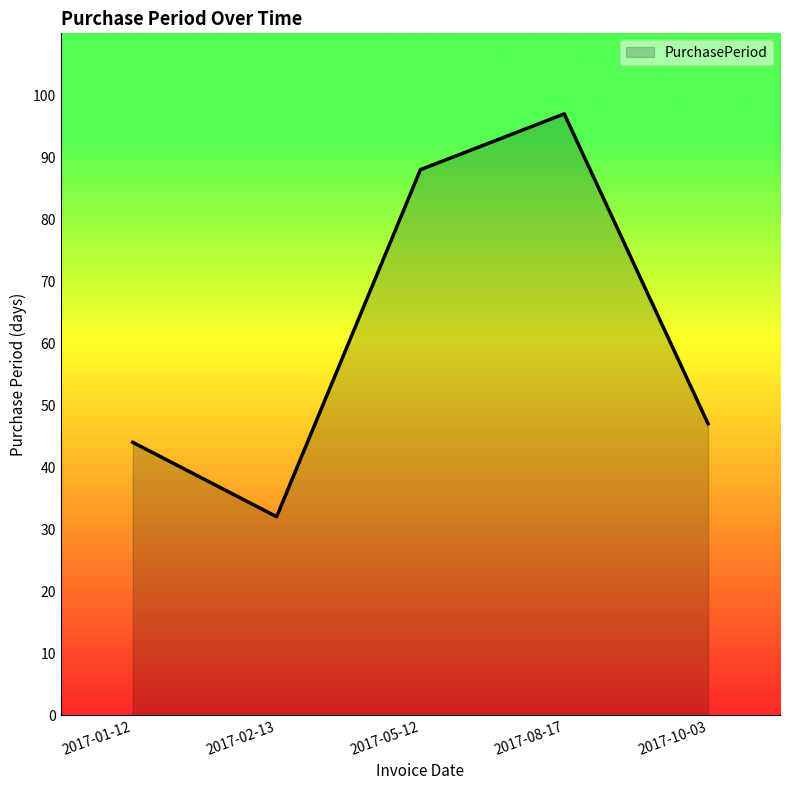

How many lines are shown in the chart?

1